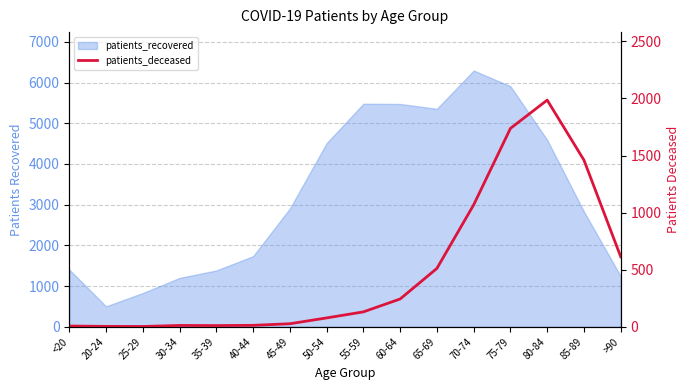

What is the label of the 14th point from the left?

80-84